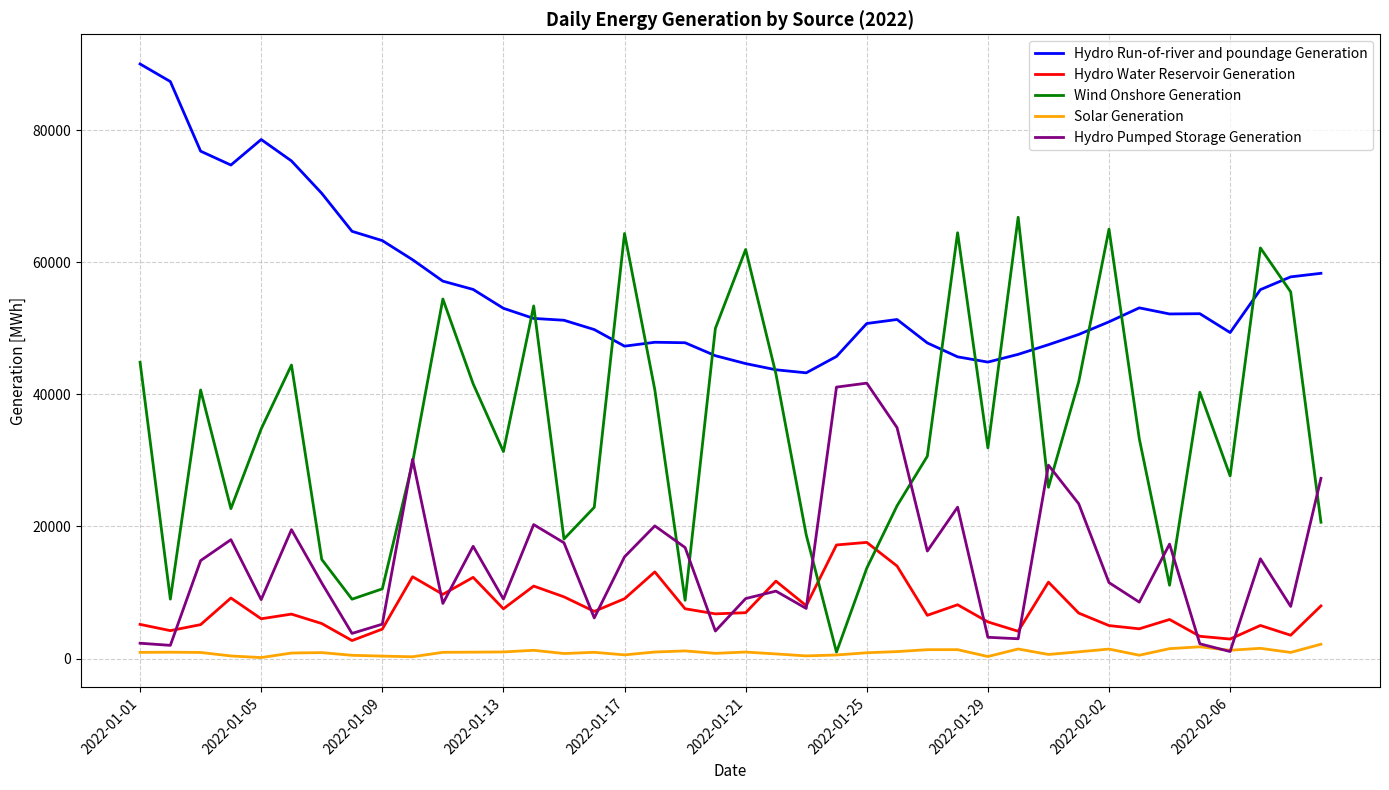

How many values in the Wind Onshore Generation series are below 33293?

20